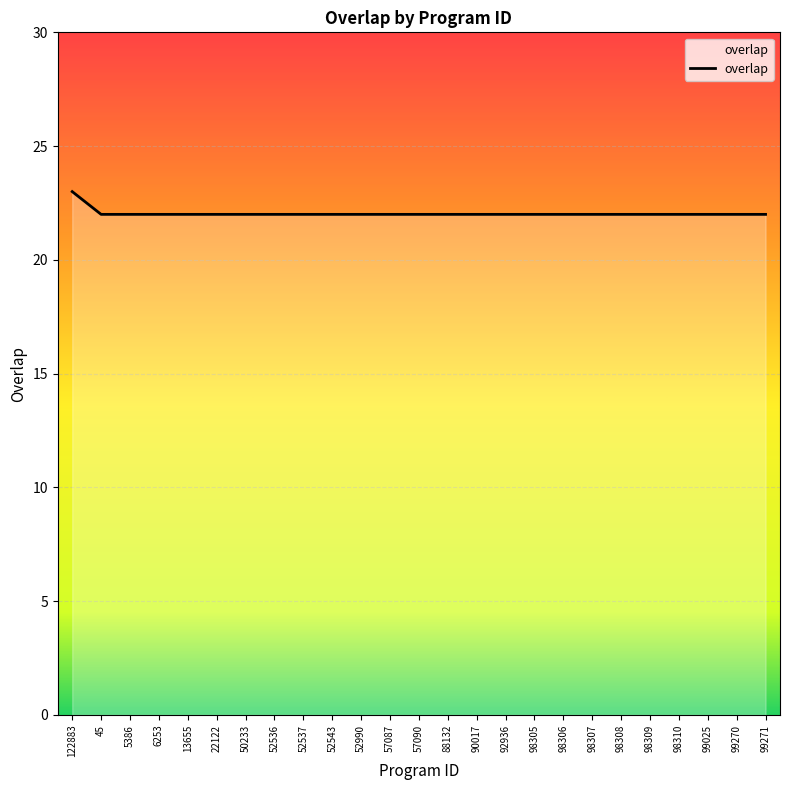

The chart shows a value of 35 at 22122. True or false?

False